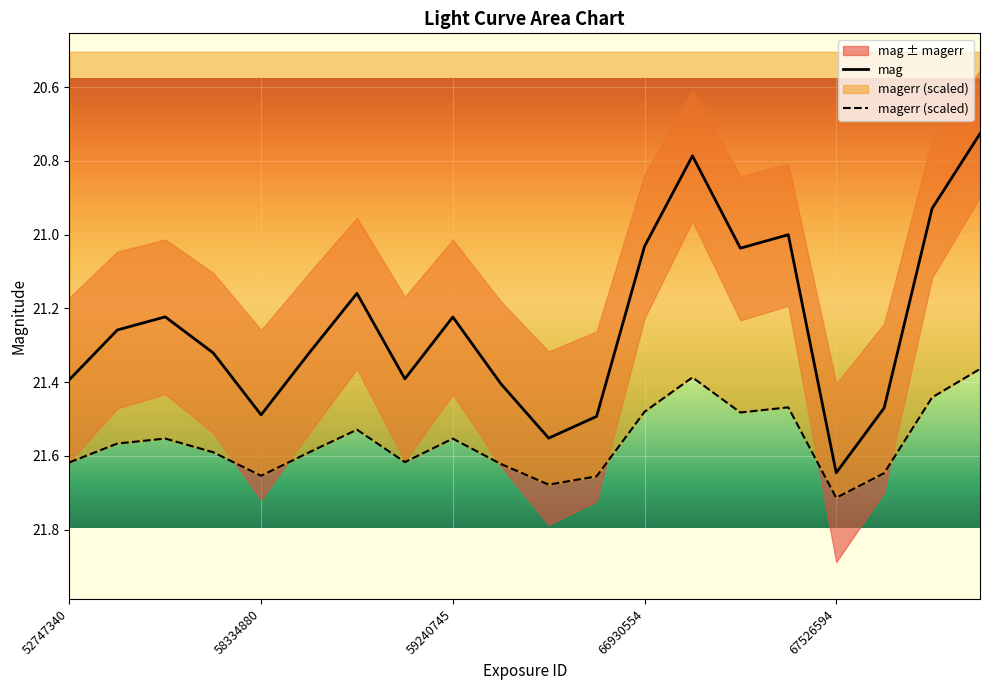

What is the difference between the maximum and minimum values in the mag series?

0.9